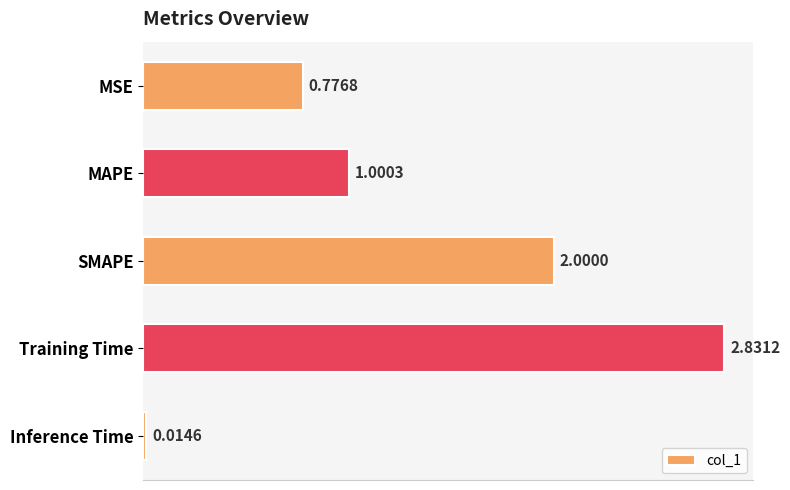

What is the change in value from MSE to SMAPE?

+1.2